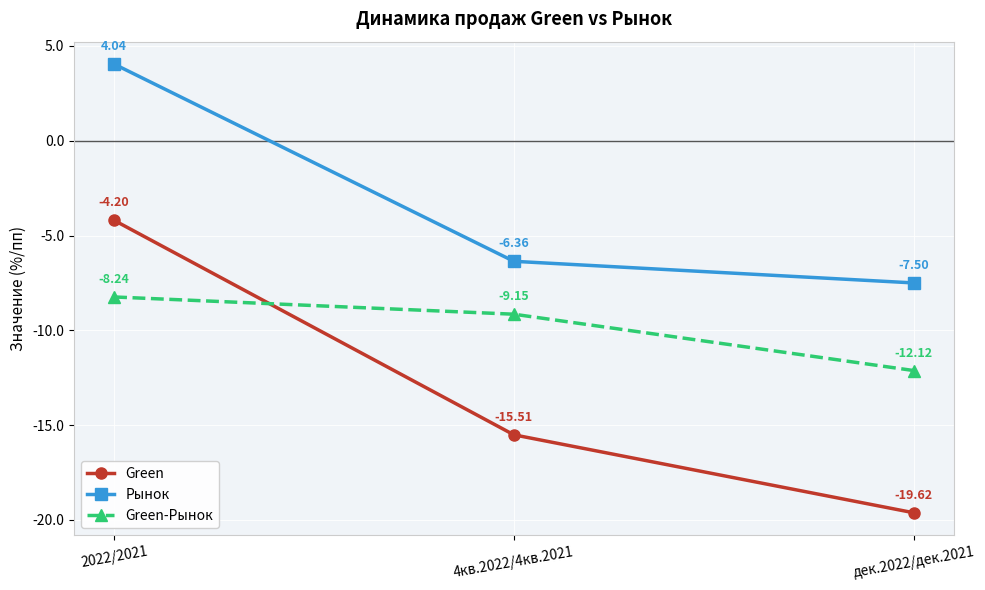

What is the label of the 2nd point from the left?

4кв.2022/4кв.2021